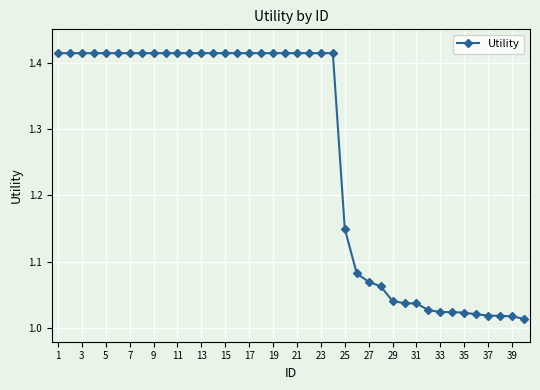

What is the difference between the maximum and minimum values?

0.4